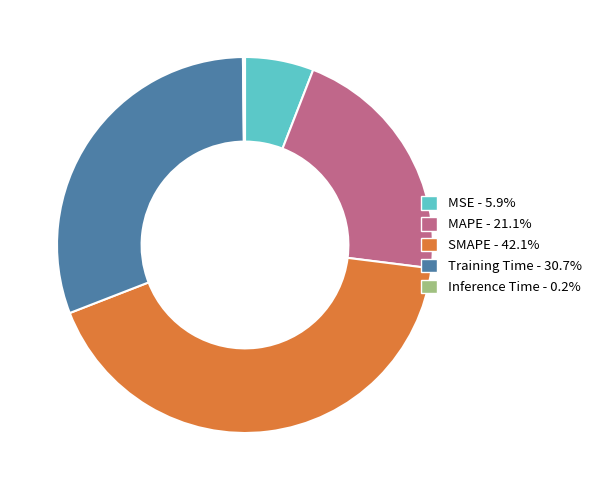

What is the largest slice in the pie chart?

SMAPE